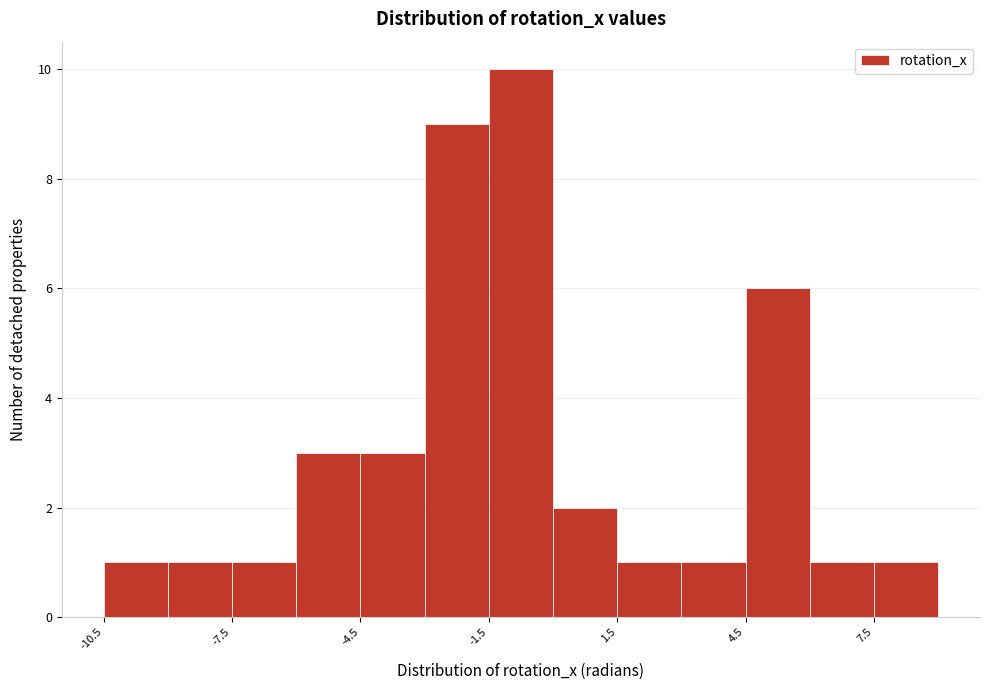

Around what value on the x-axis is the tallest bar? Give the approximate position of its centre, as read against the axis.

-0.5